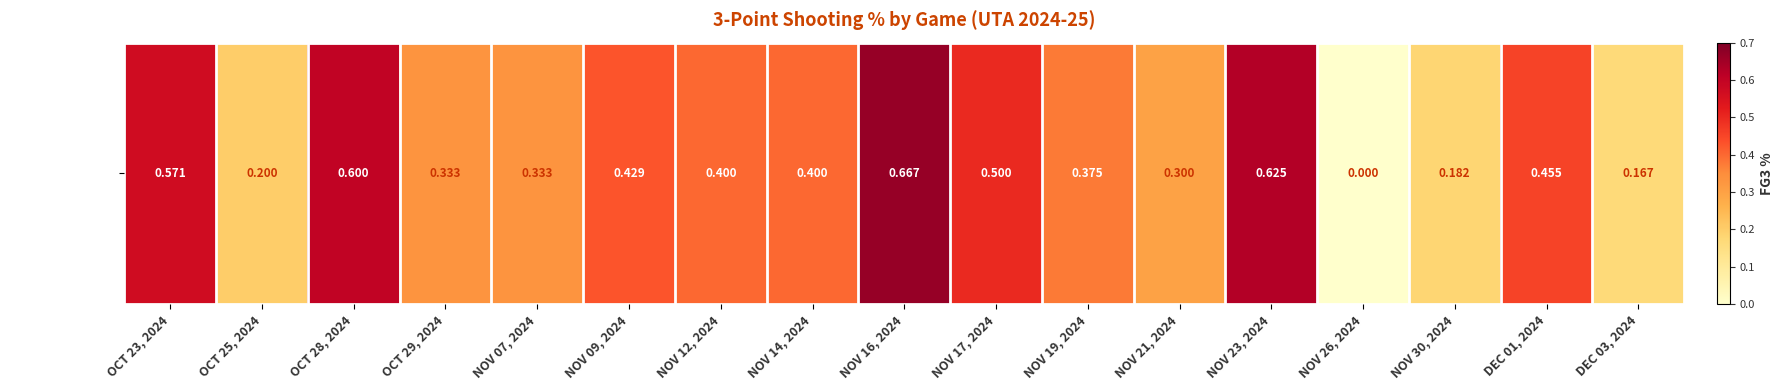

What is the sum of all values?

6.5